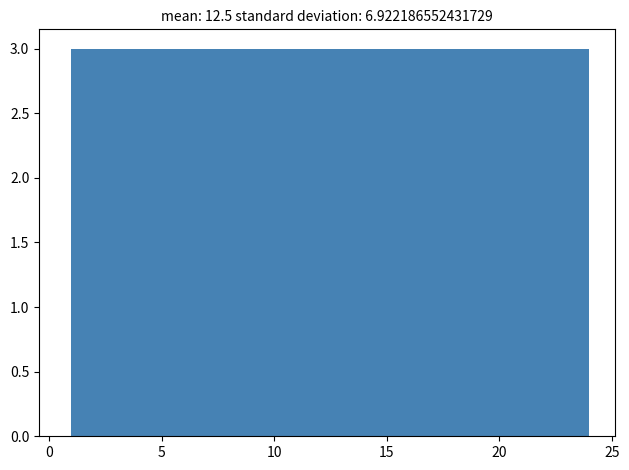

What is the height of the bar covering 21.0 to 24.0 on the x-axis? Neither the bar edges nor the heights are printed on the chart, so give them approximately, as read against the axes.

3